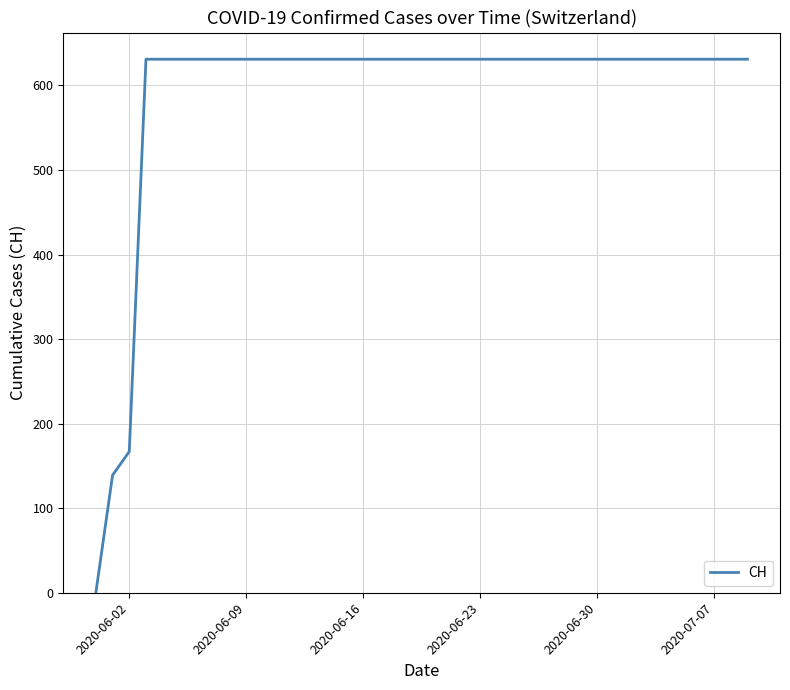

Is this an area chart (filled region under the line)?

No